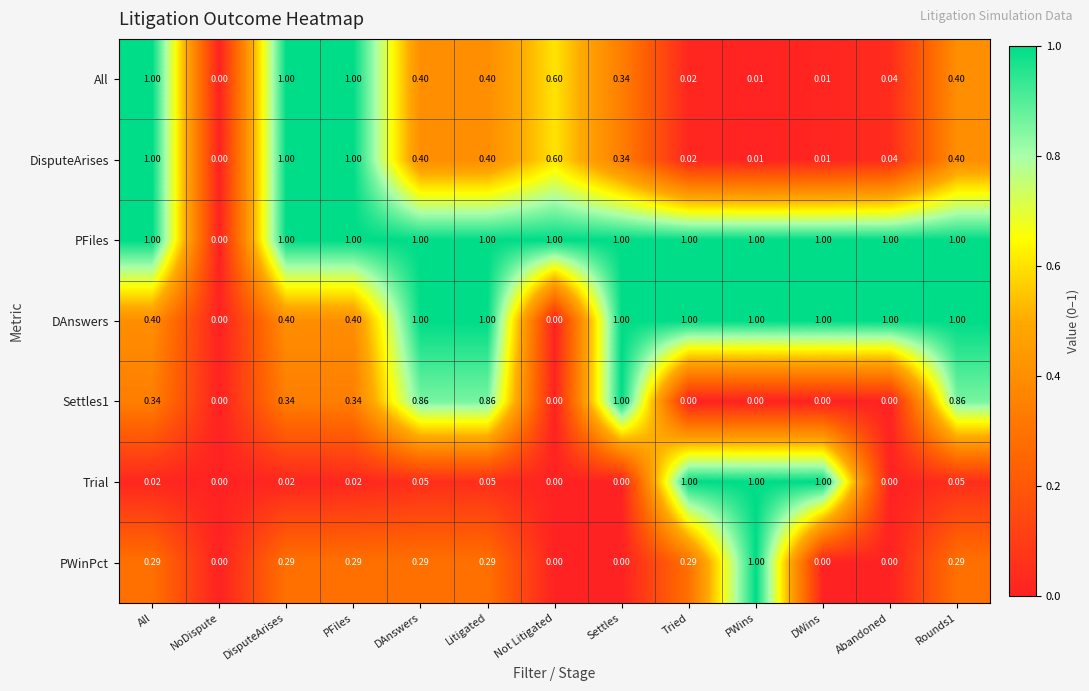

At which label is All closest to 0?

NoDispute